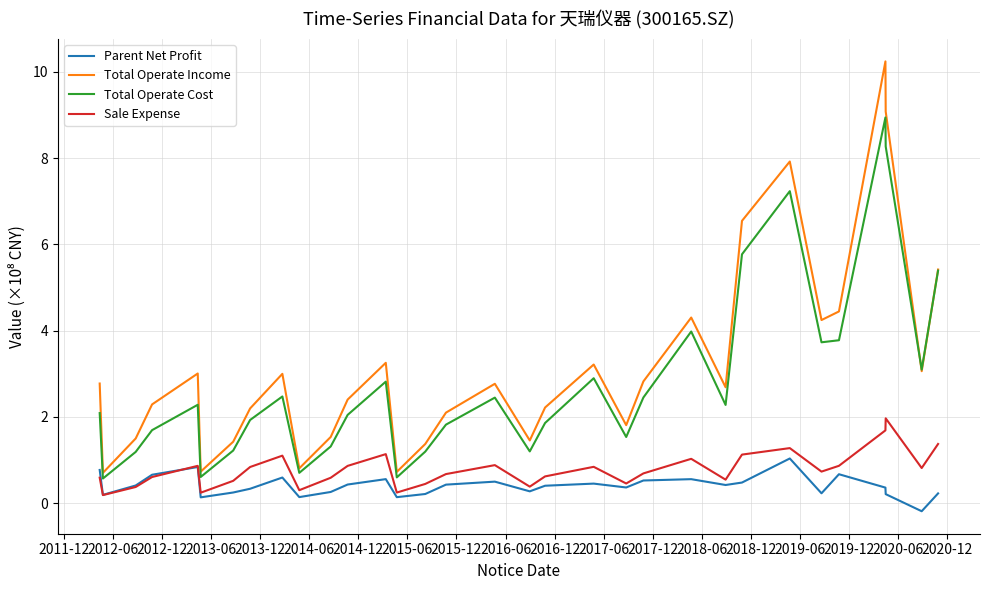

What is the maximum value for Total Operate Income?

10.2